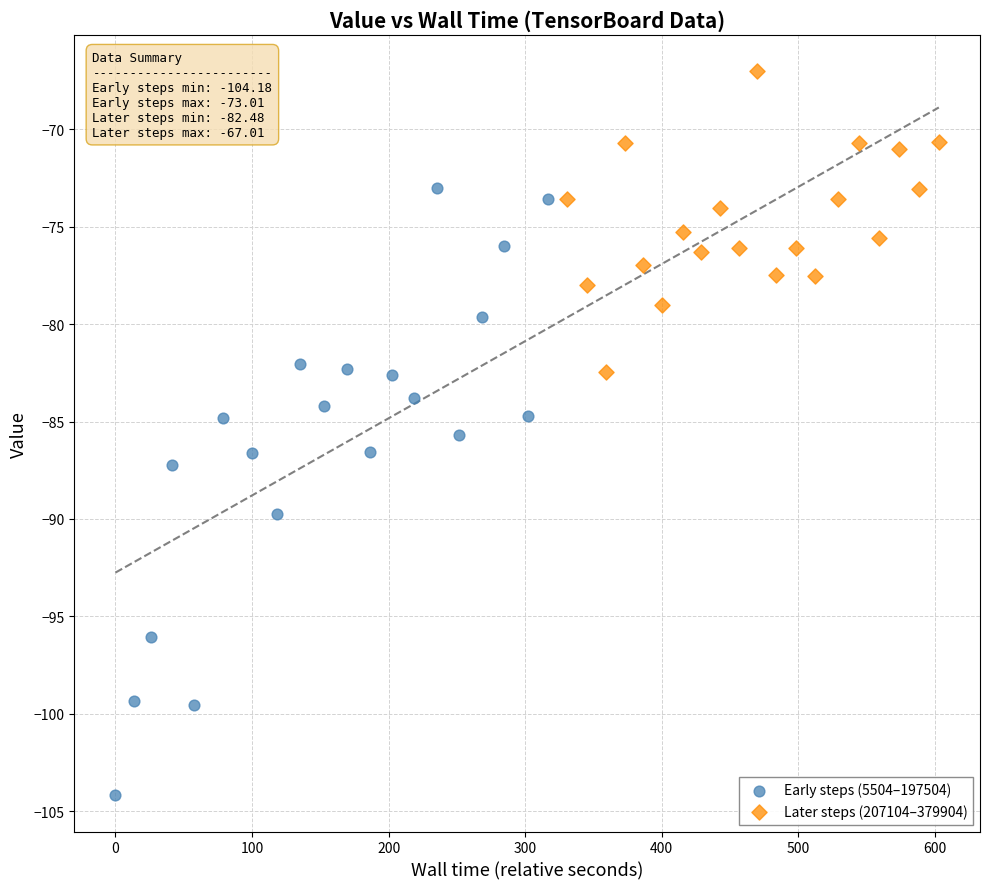

Which series reaches the maximum Y coordinate?

Later steps (207104–379904)